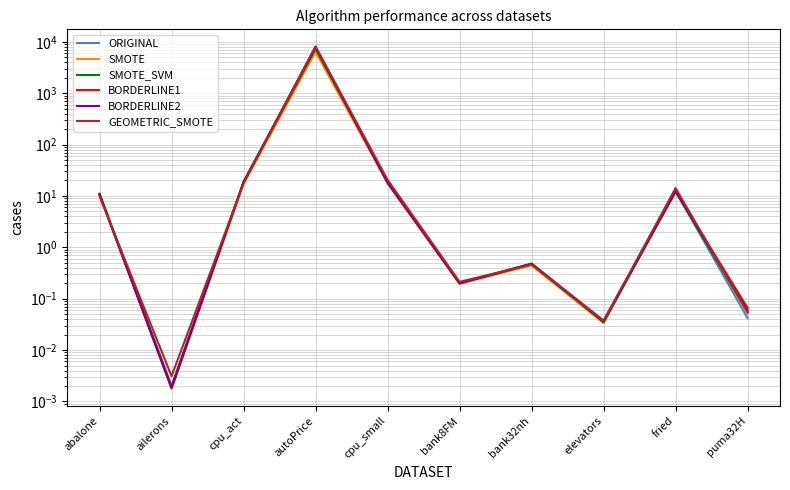

Which series has the widest spread of values?

GEOMETRIC_SMOTE